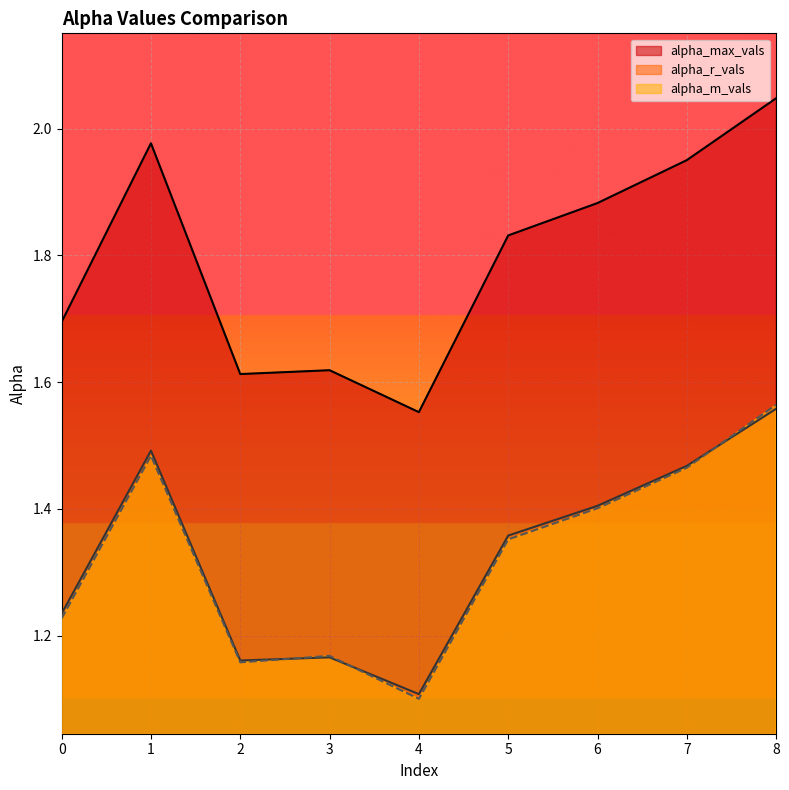

How many times do alpha_r_vals and alpha_m_vals cross each other?

3